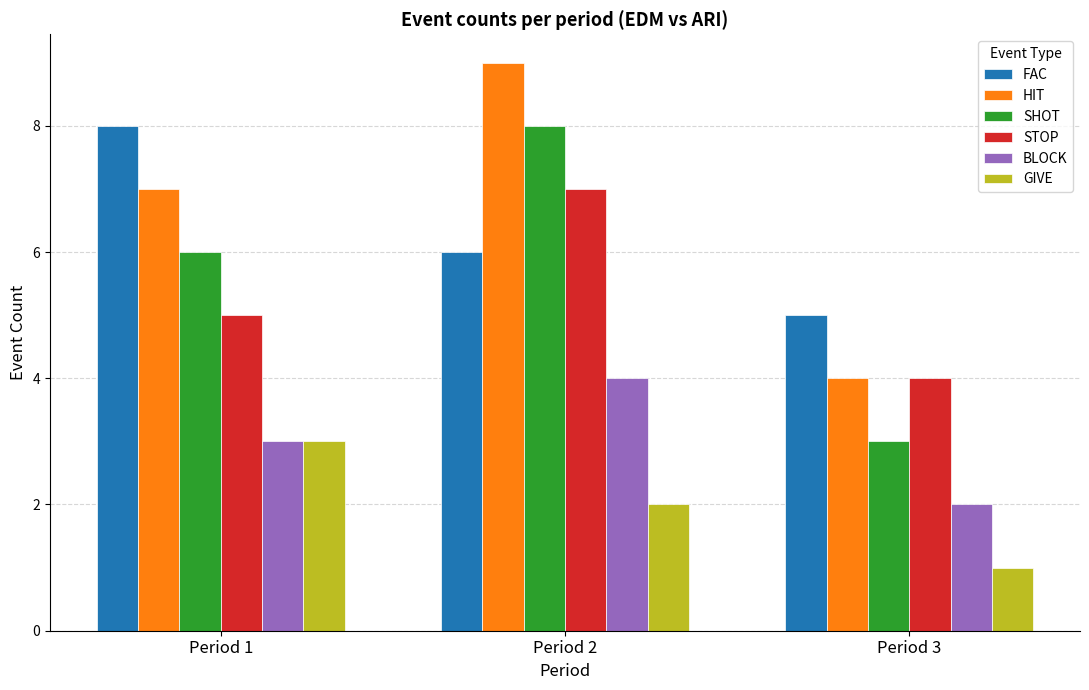

What is the sum of all SHOT values?

17